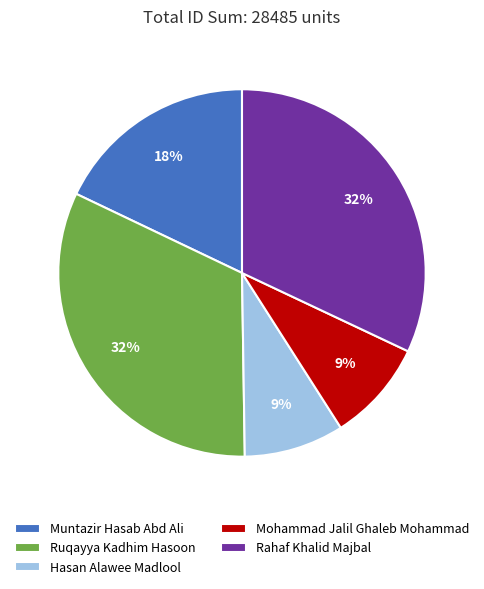

What percentage is the Hasan Alawee Madlool slice, to the nearest percent?

9%